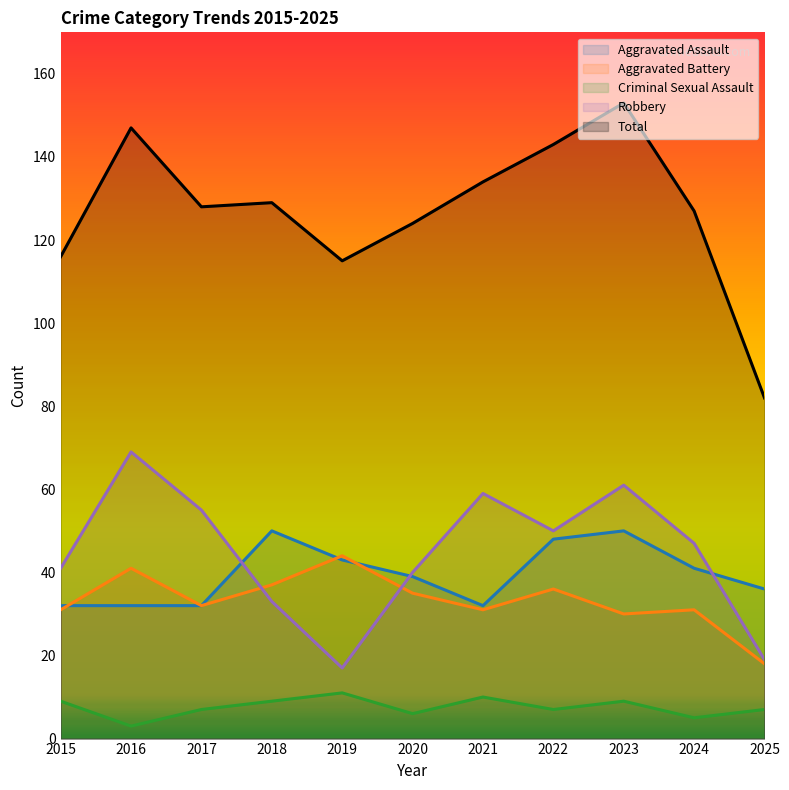

Count the Aggravated Assault values in the range 32 to 48.

9